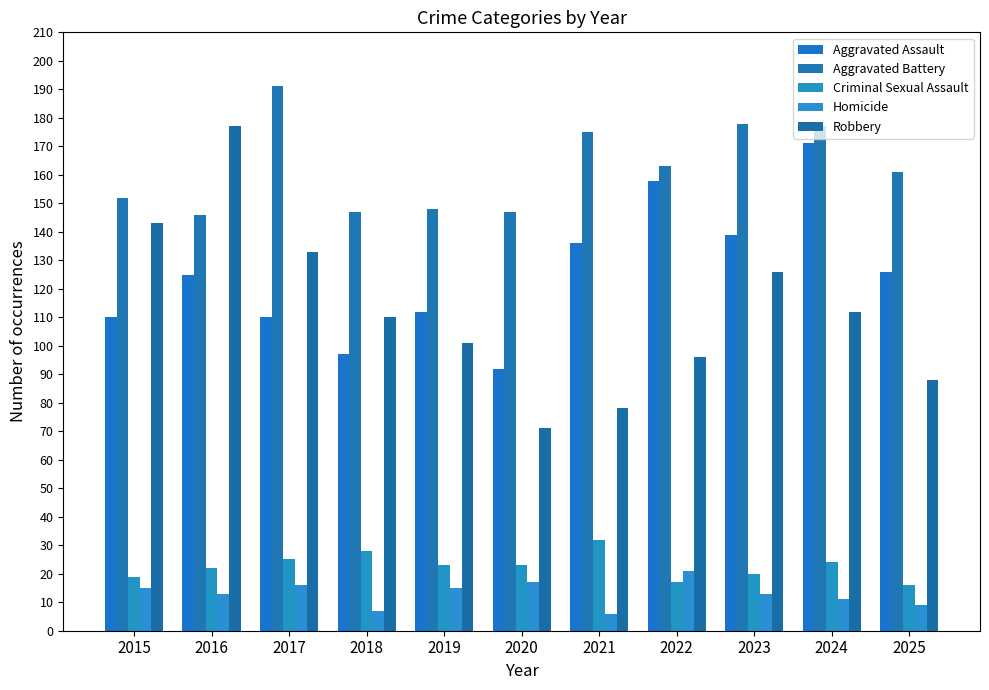

The value of Aggravated Battery at 2015 is 38. True or false?

False